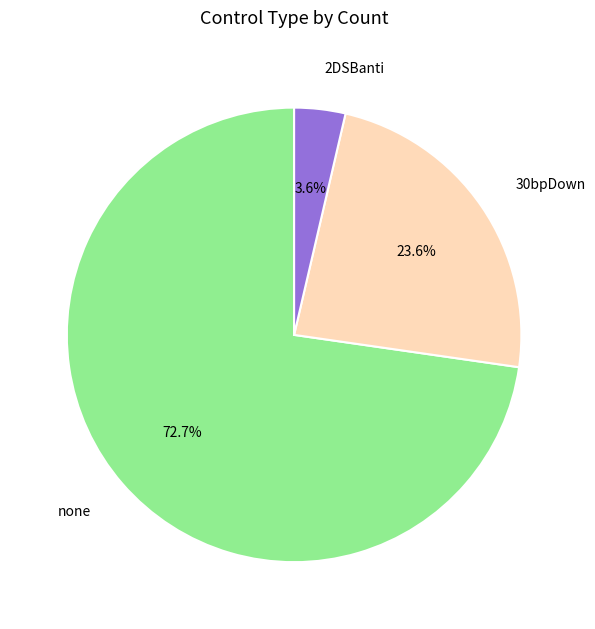

What percentage is the 2DSBanti slice, to the nearest percent?

4%